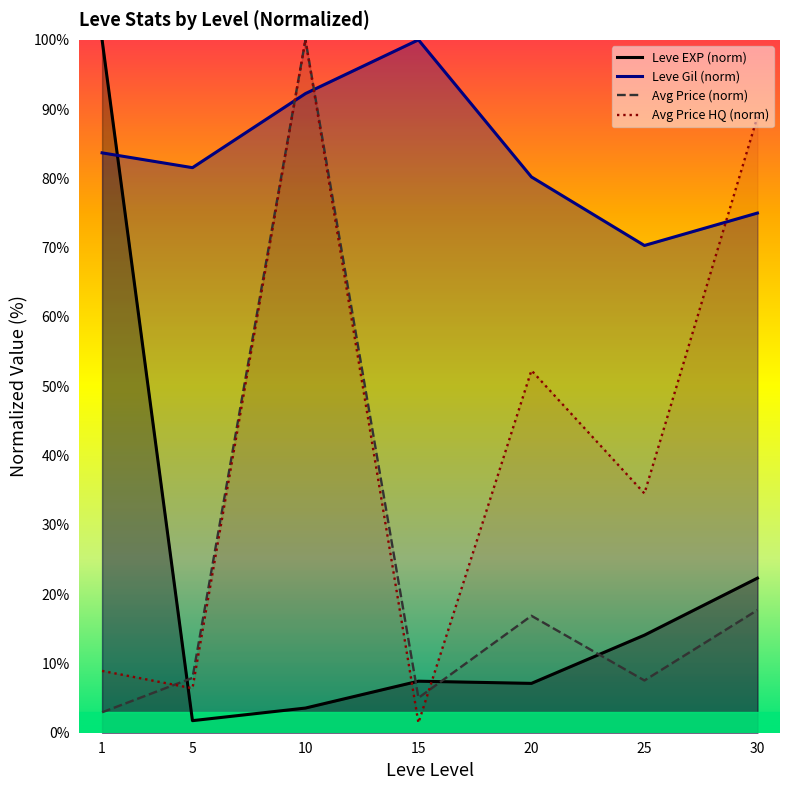

The value of Avg Price (norm) at 5 is 7.9. True or false?

True